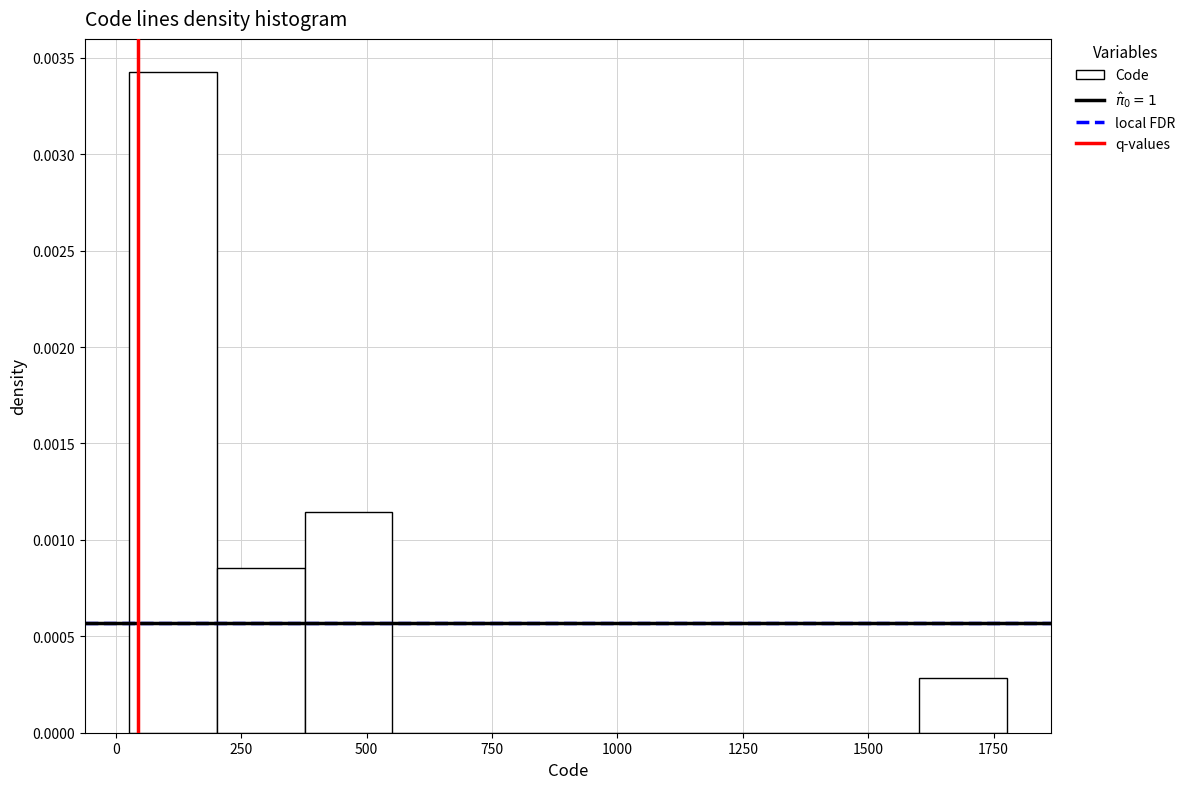

Around what value on the x-axis is the tallest bar? Give the approximate position of its centre, as read against the axis.

100